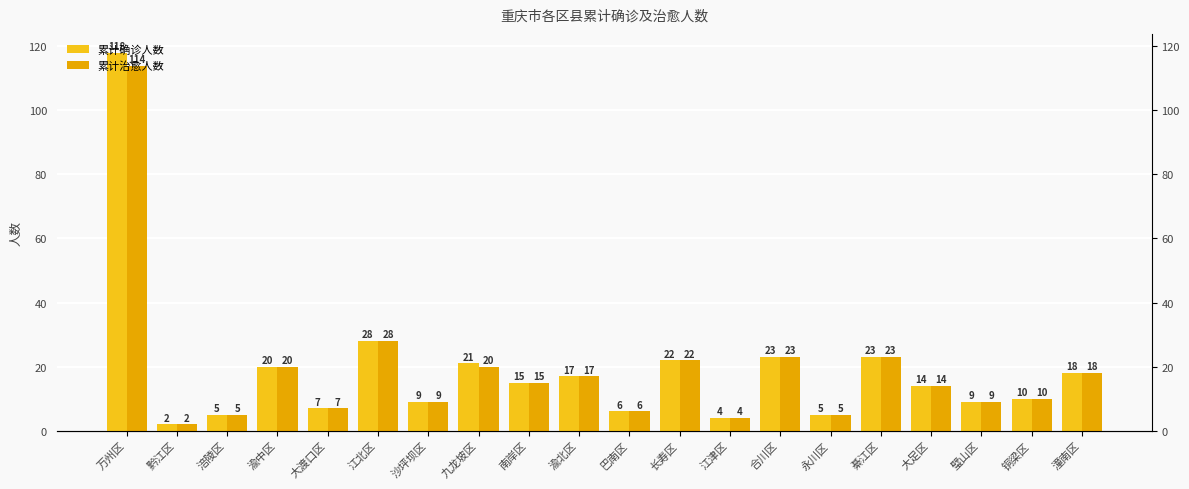

What is the maximum value shown in the chart?

118